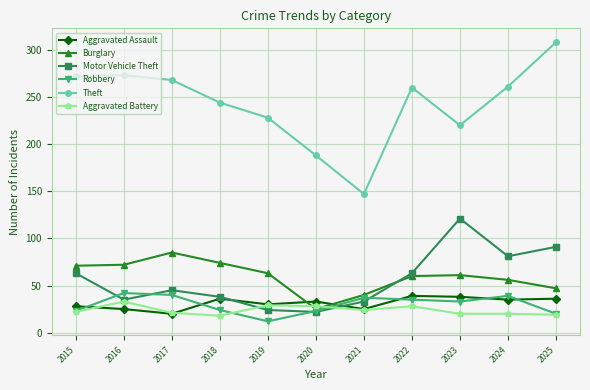

True or false: Motor Vehicle Theft and Theft cross at least once.

False